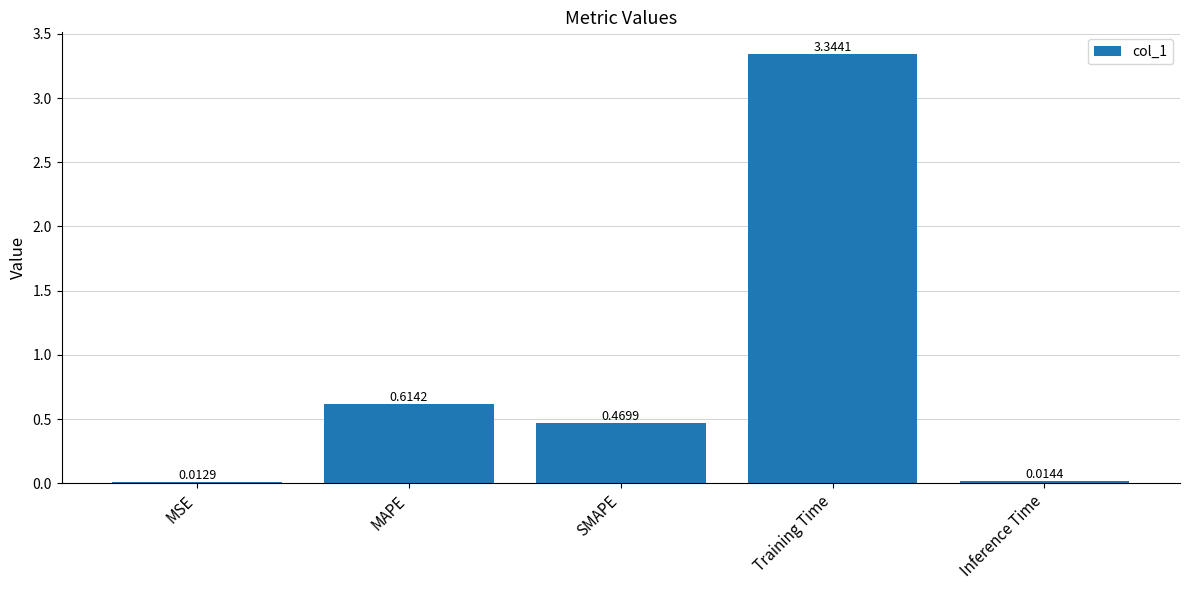

At which category does the chart reach its peak across all series?

Training Time